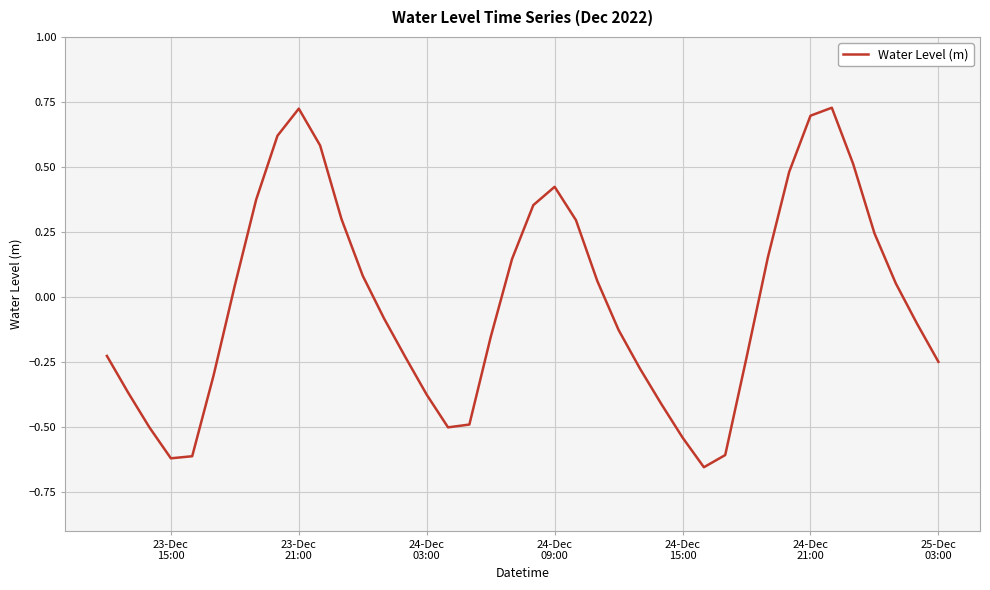

What is the difference between the maximum and minimum values?

1.4